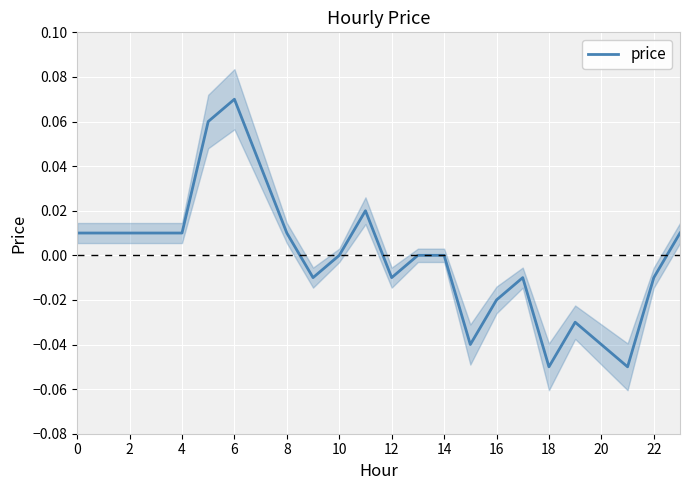

Count the number of data series in this chart.

1